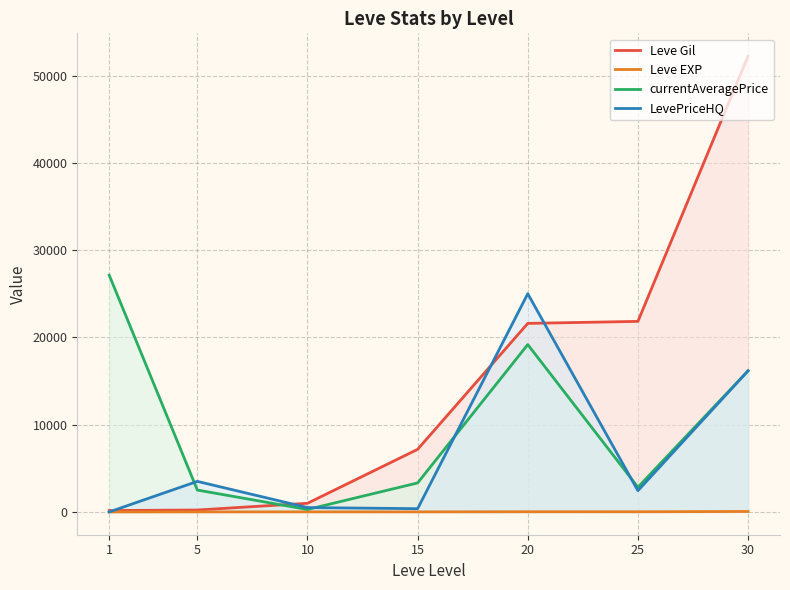

True or false: Leve EXP and currentAveragePrice cross at least once.

False